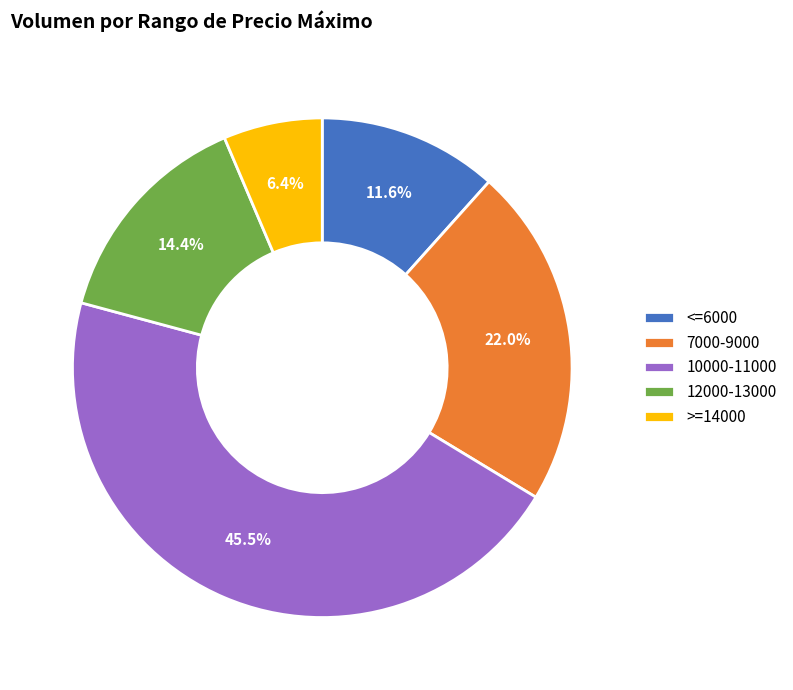

What percentage is NOT represented by 10000-11000?

54.5%